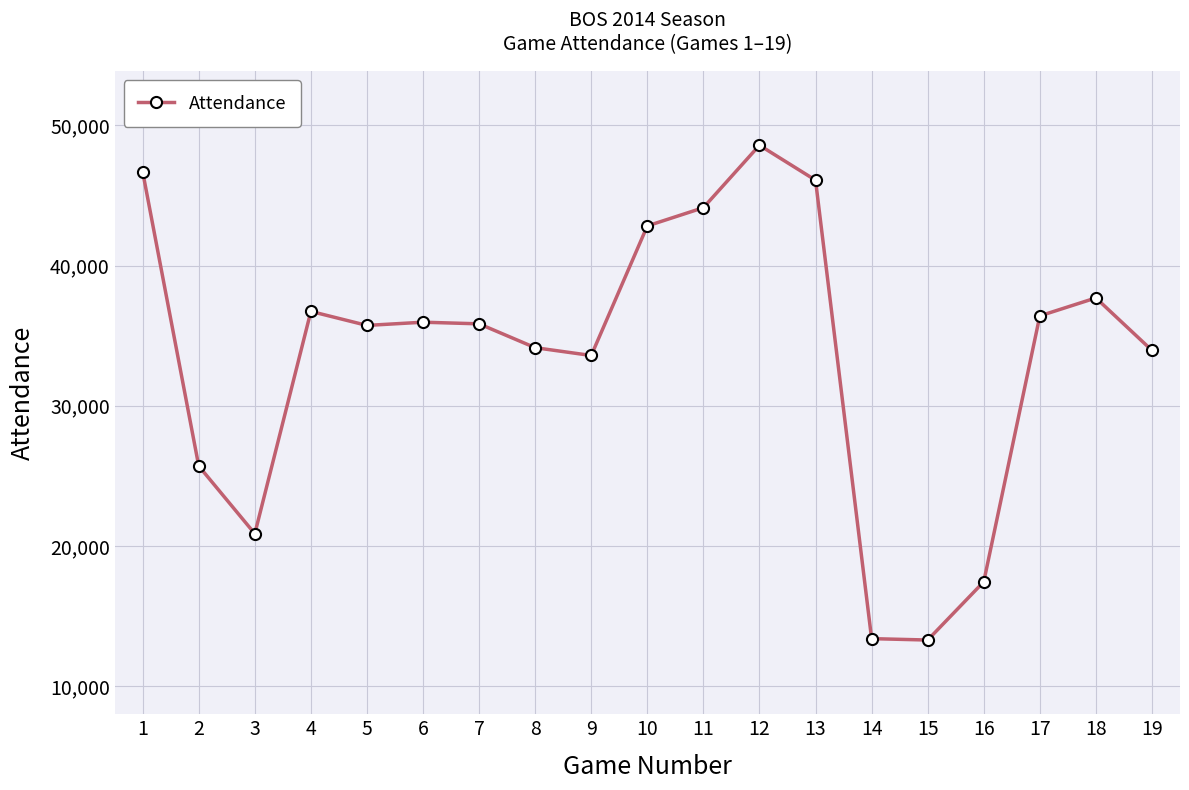

What is the value of the 15th point from the left?

13302